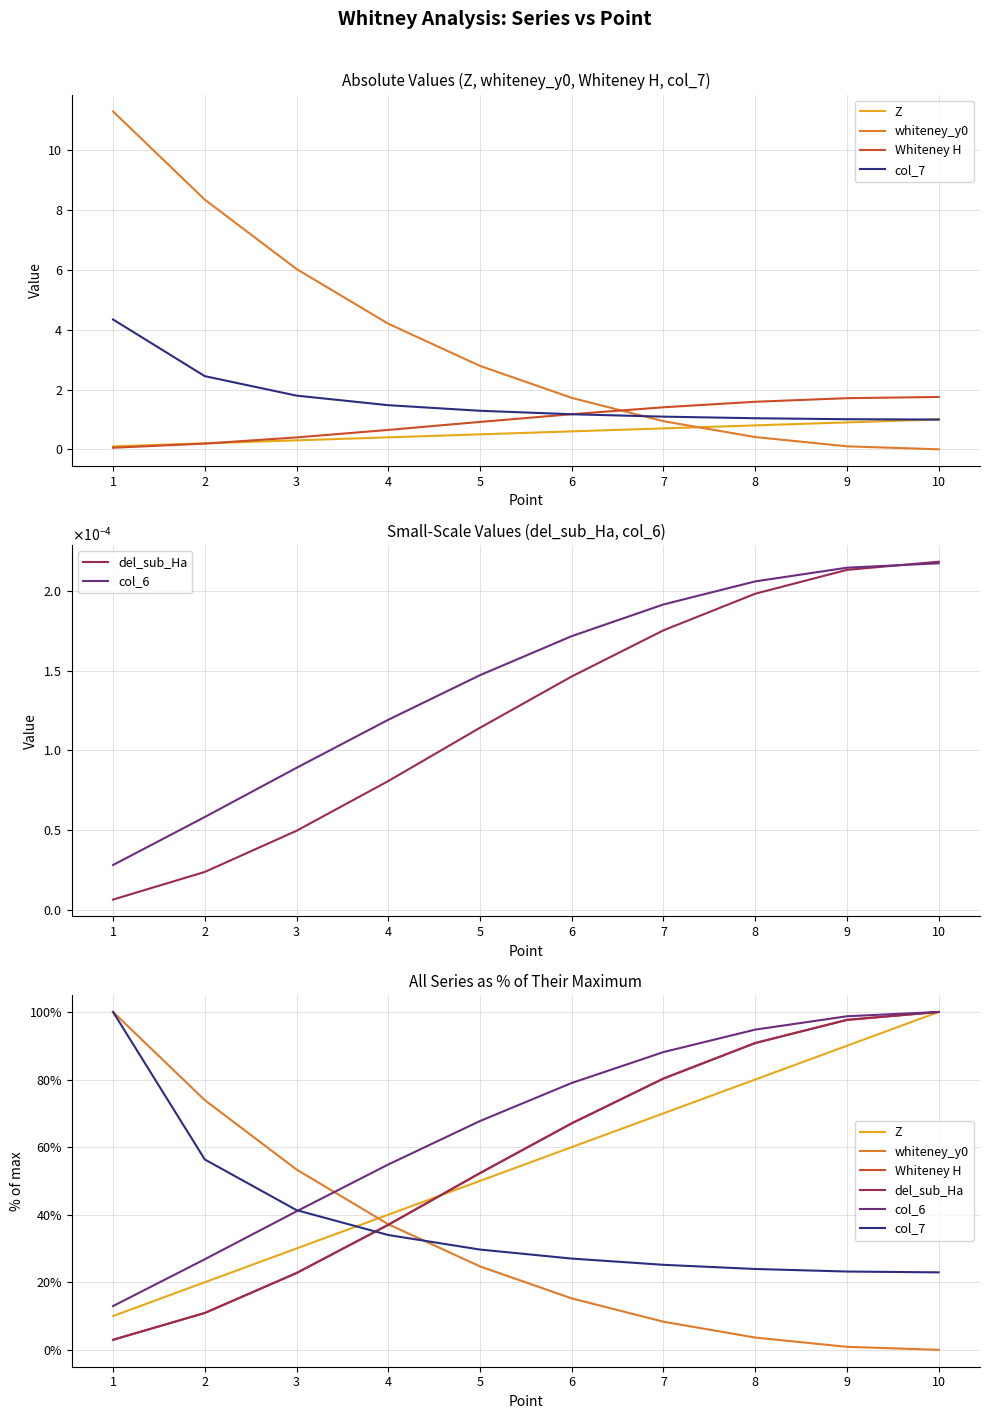

List the series in order of their peak value, lowest first.

Z, whiteney_y0, Whiteney H, col_7, del_sub_Ha, col_6